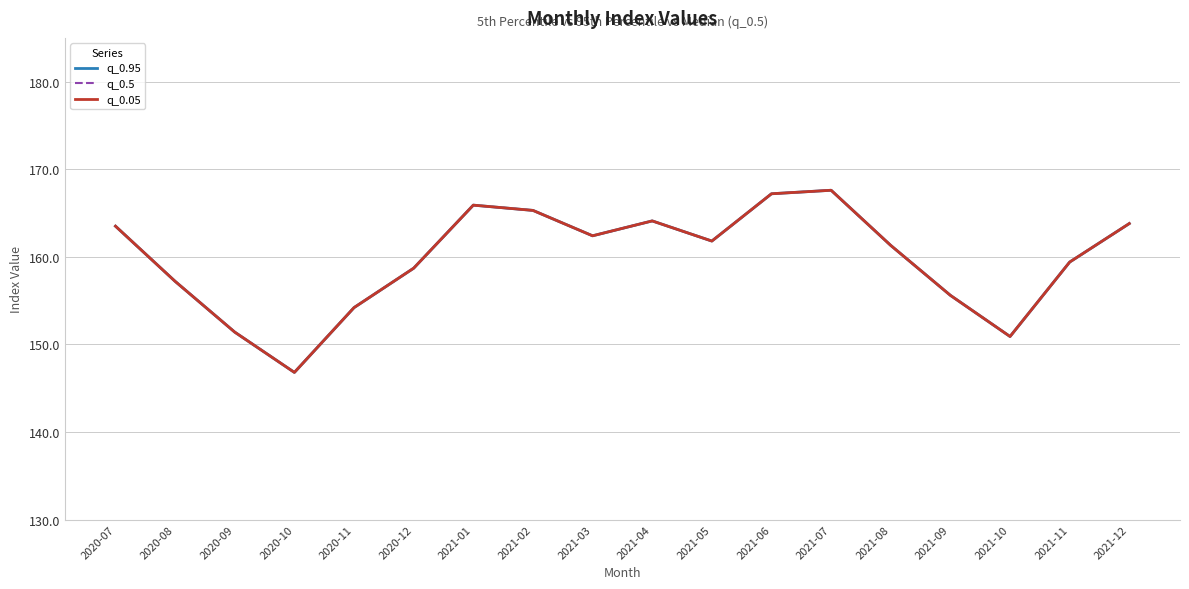

Rank the series by their maximum value, from lowest to highest.

q_0.95, q_0.5, q_0.05